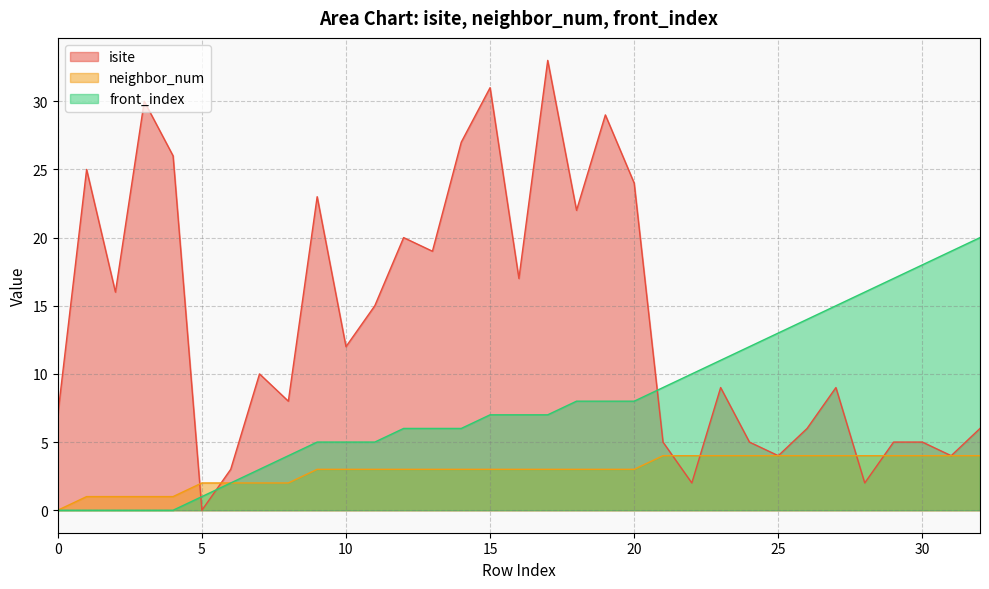

What is the sum of all neighbor_num values?

96